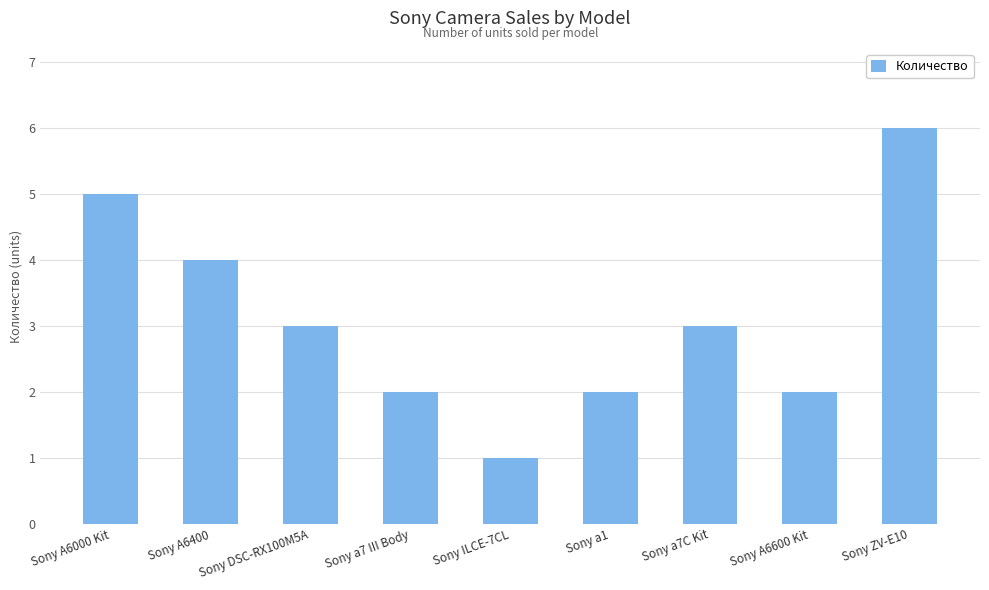

Reading left to right, list all the values displayed in this chart.

5	4	3	2	1	2	3	2	6